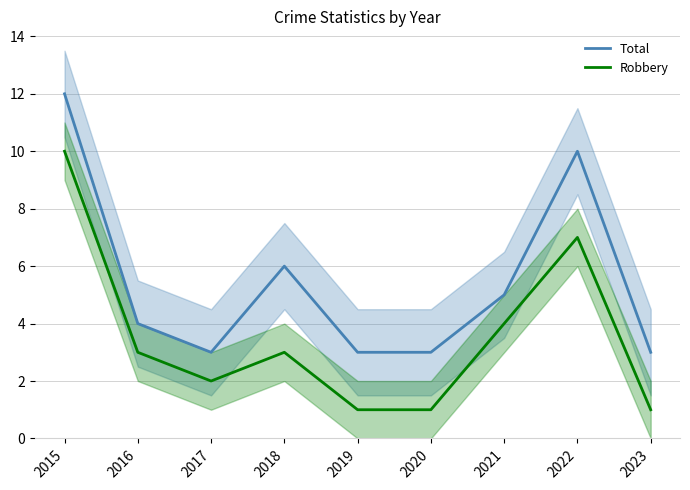

True or false: Total has a value of 10 at 2018.

False